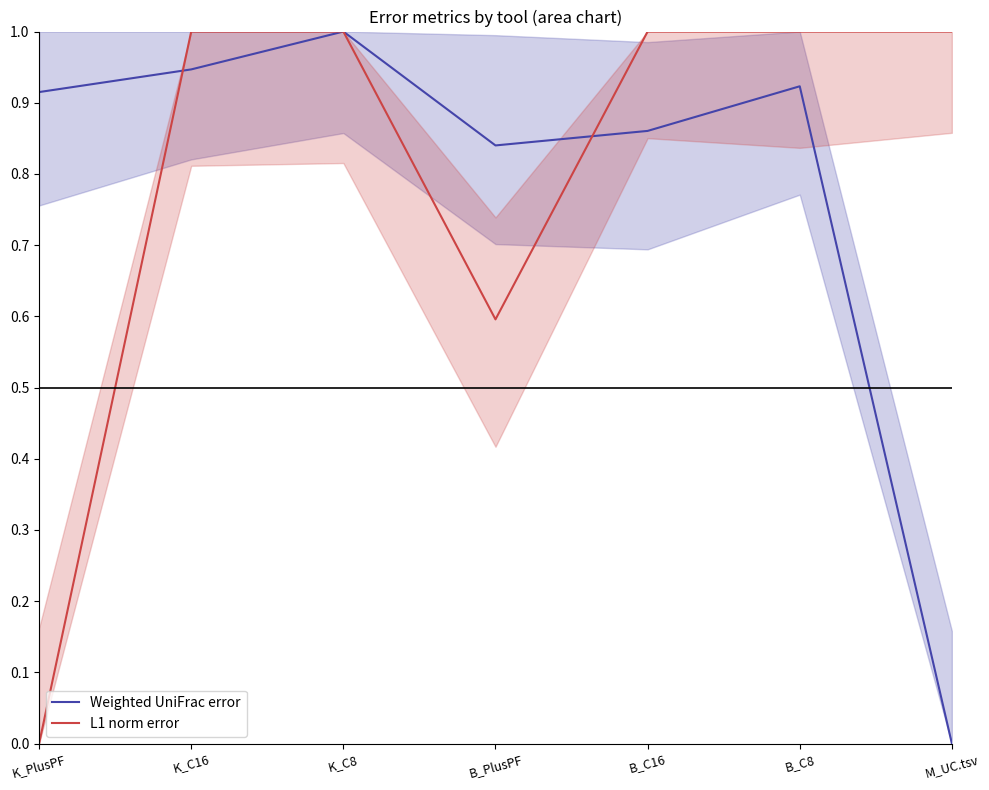

What is the label of the 2nd point from the right?

B_C8